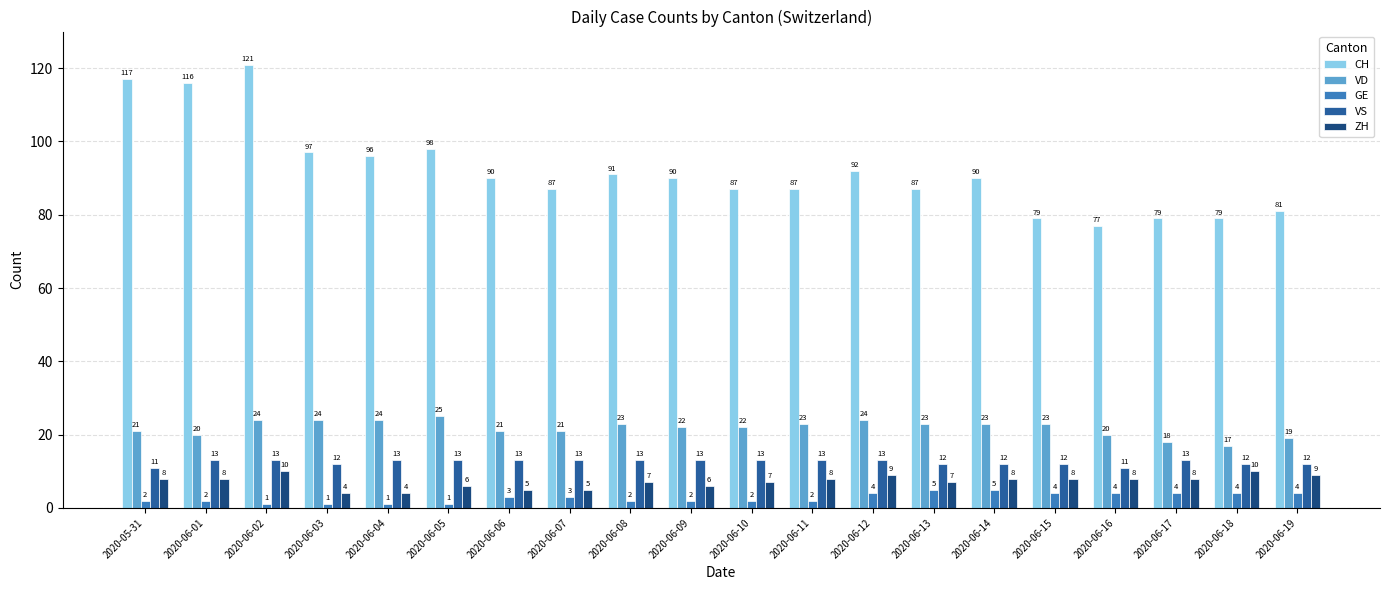

What is the greatest value displayed?

121